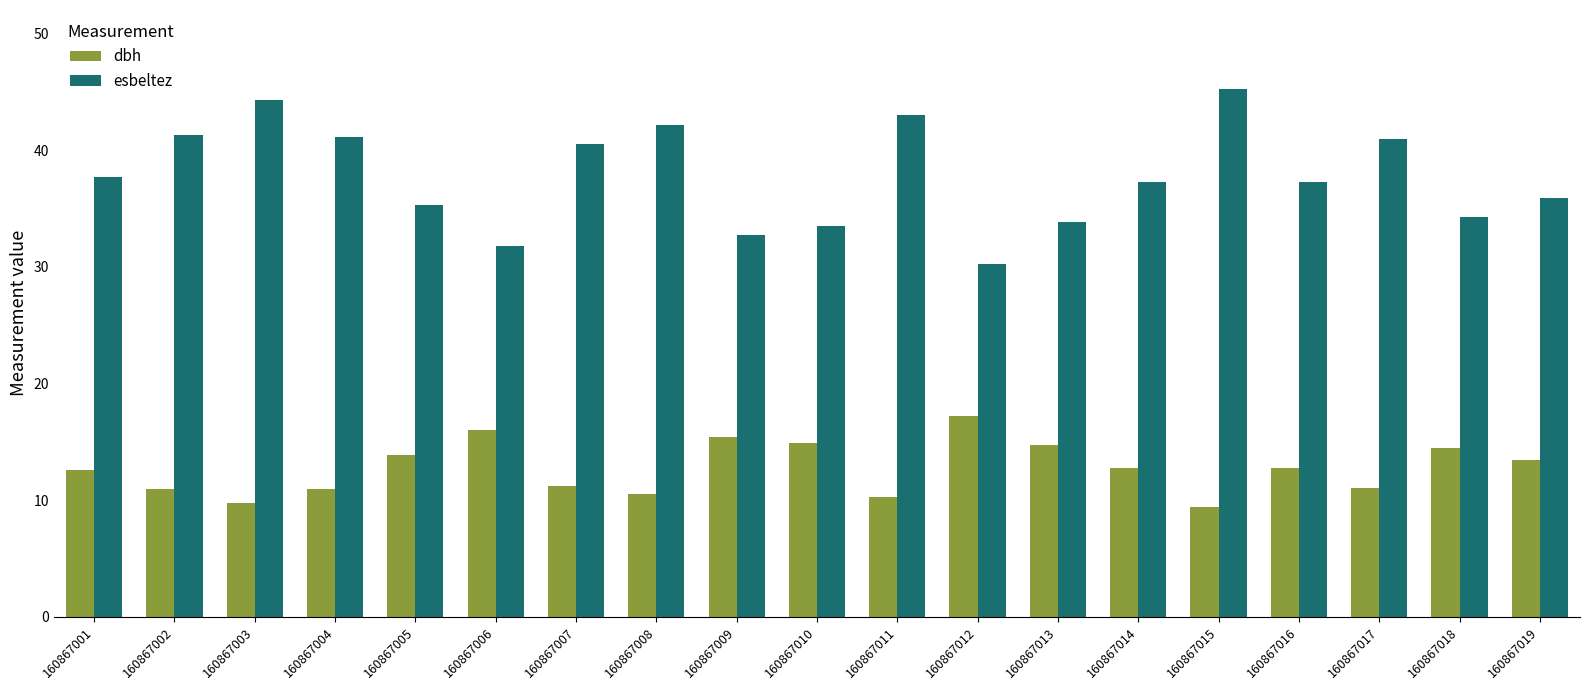

Is the value of dbh at 160867017 greater than the value of esbeltez at 160867018?

No